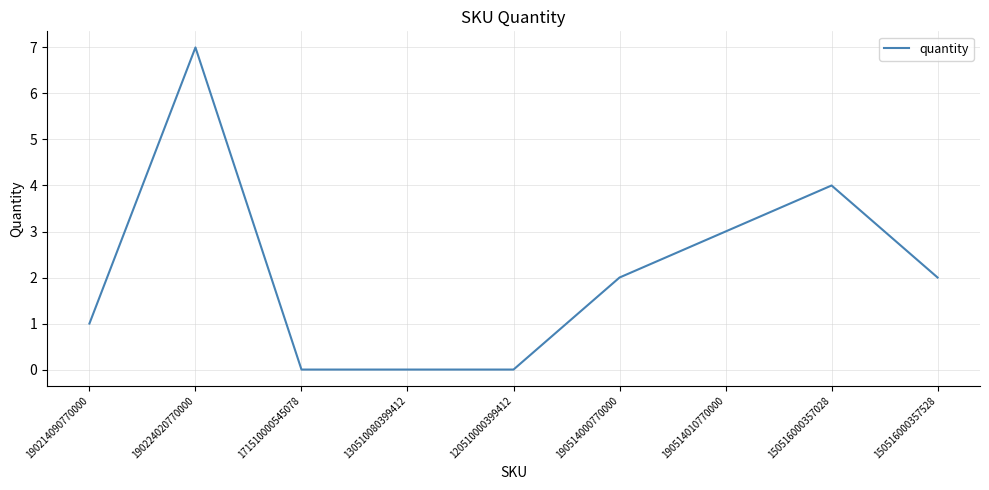

What is the maximum value shown in the chart?

7